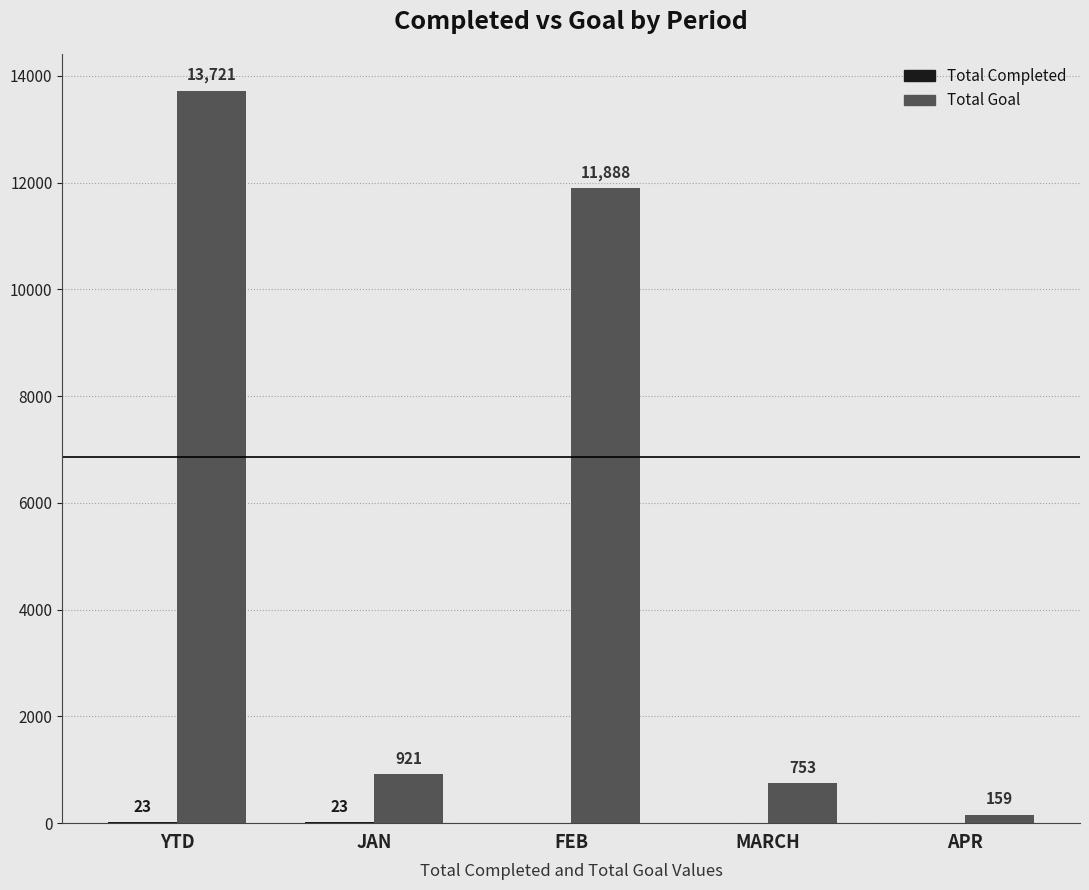

What is the maximum value shown in the chart?

13721